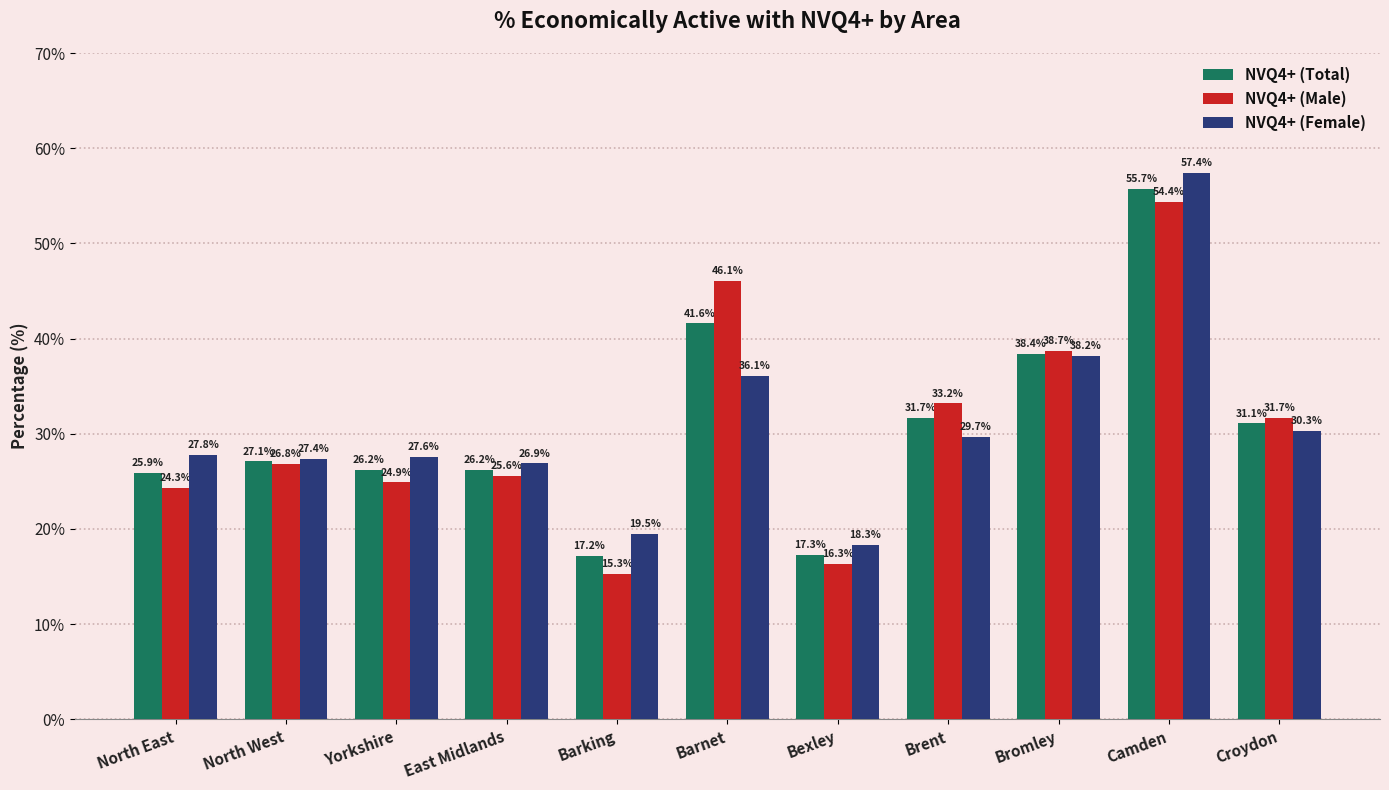

The value of NVQ4+ (Female) at Bromley is 51.5. True or false?

False